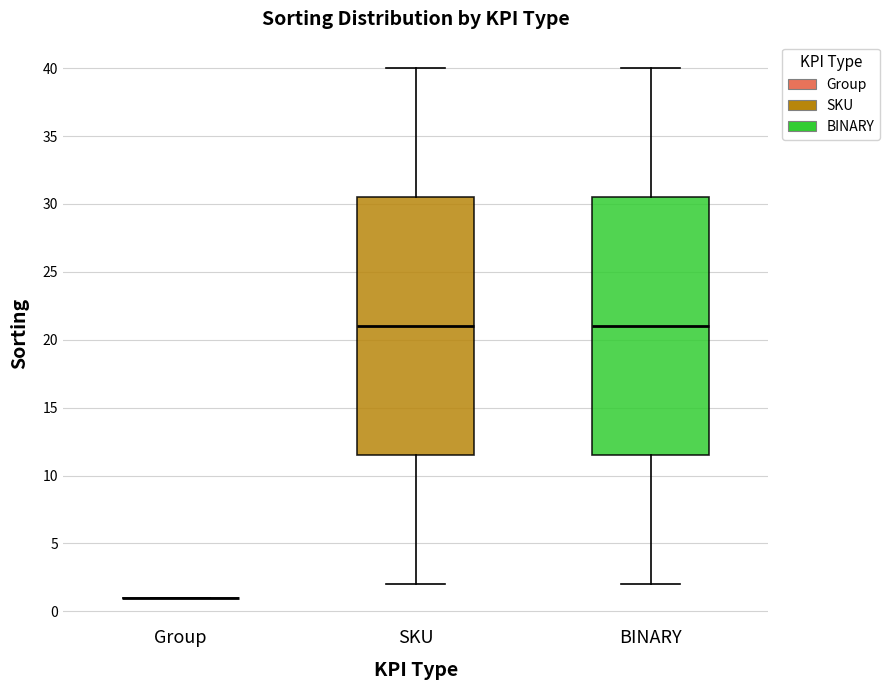

Where does the upper whisker of the box for BINARY end on the y-axis? The values are not printed on the chart, so give them approximately, as read against the axis.

40.0